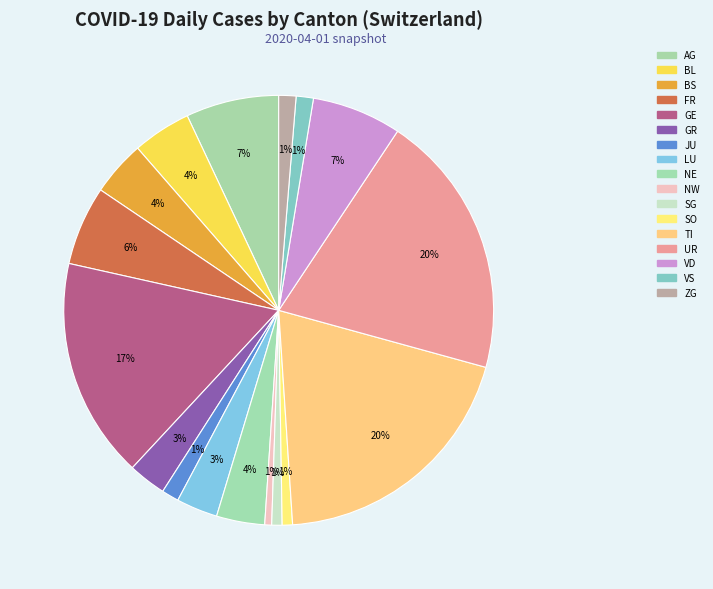

Count the number of slices in the pie.

17